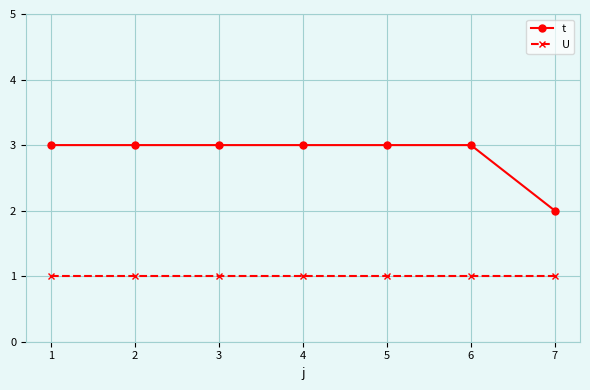

What is the value of the U point at the 2nd from the left?

1